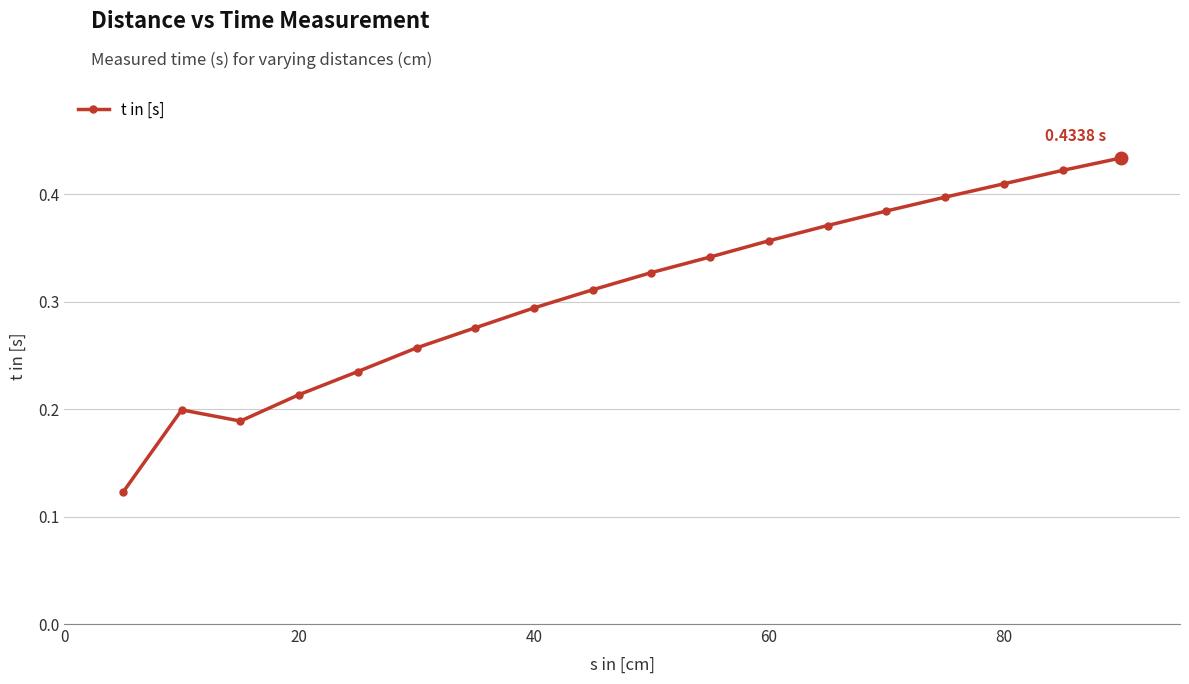

How many interior local peaks (higher than both neighbors) does the data have?

1